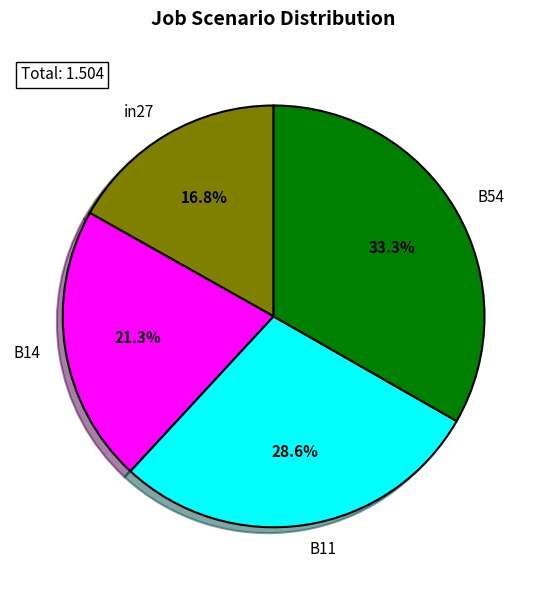

To the nearest percent, what portion does B14 represent?

21%